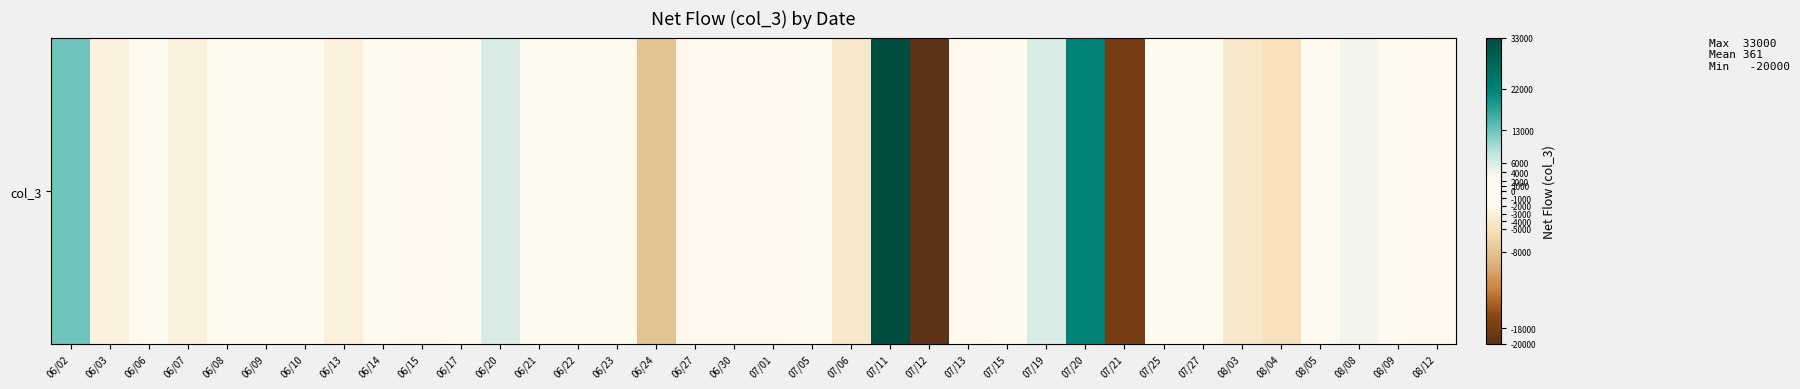

How many values exceed -1000?

16